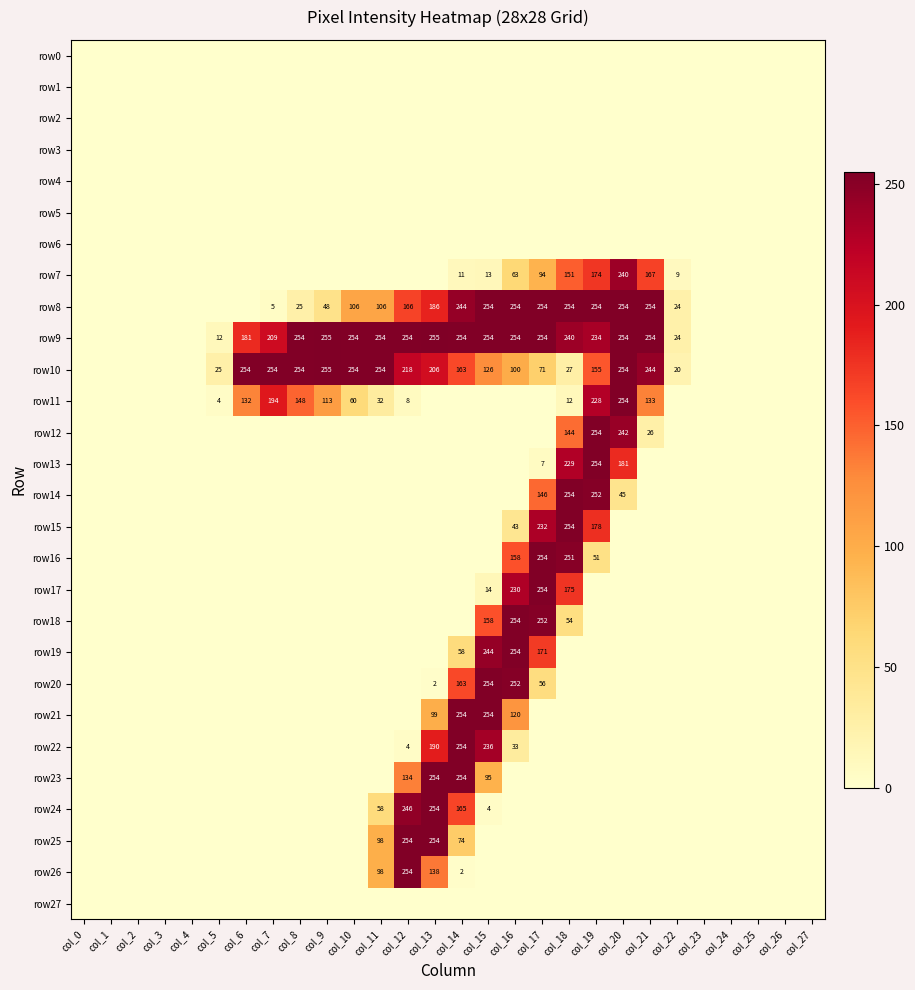

The row9 series shows 240 at col_18. True or false?

True